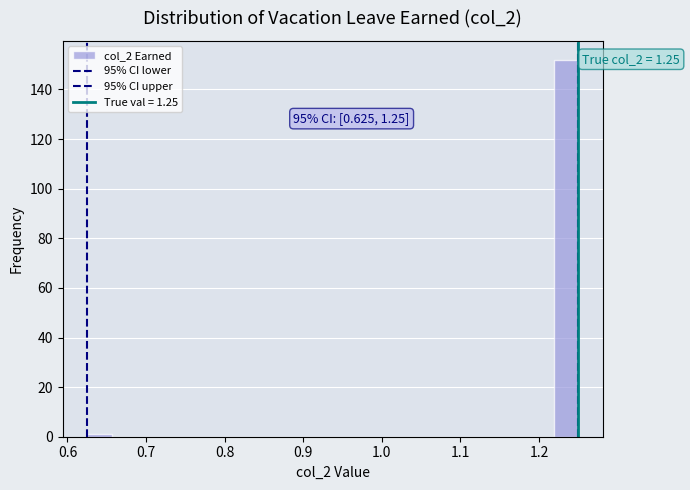

Around what value on the x-axis is the tallest bar? Give the approximate position of its centre, as read against the axis.

1.23